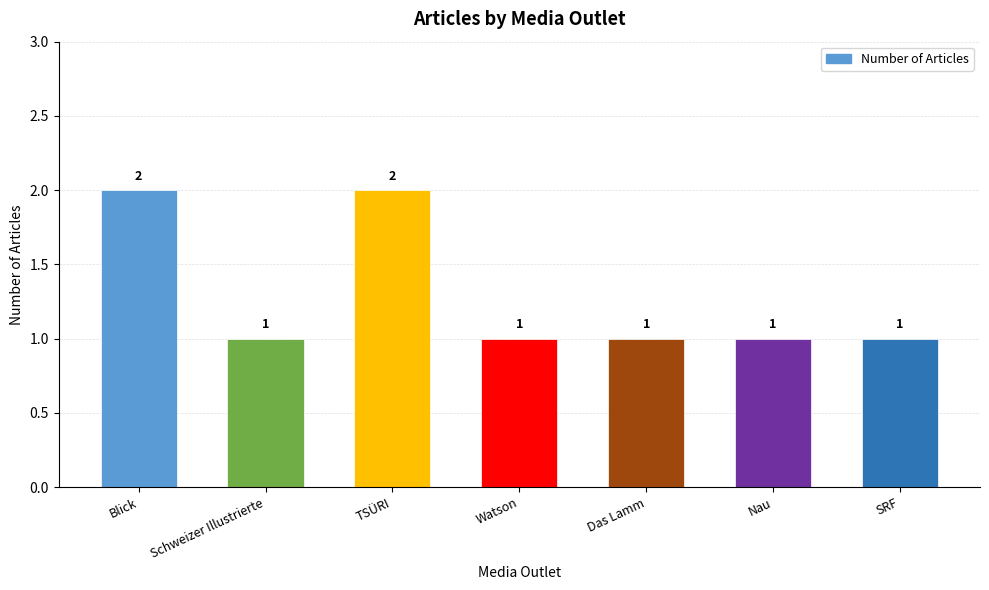

What is the label of the 1st bar from the left?

Blick